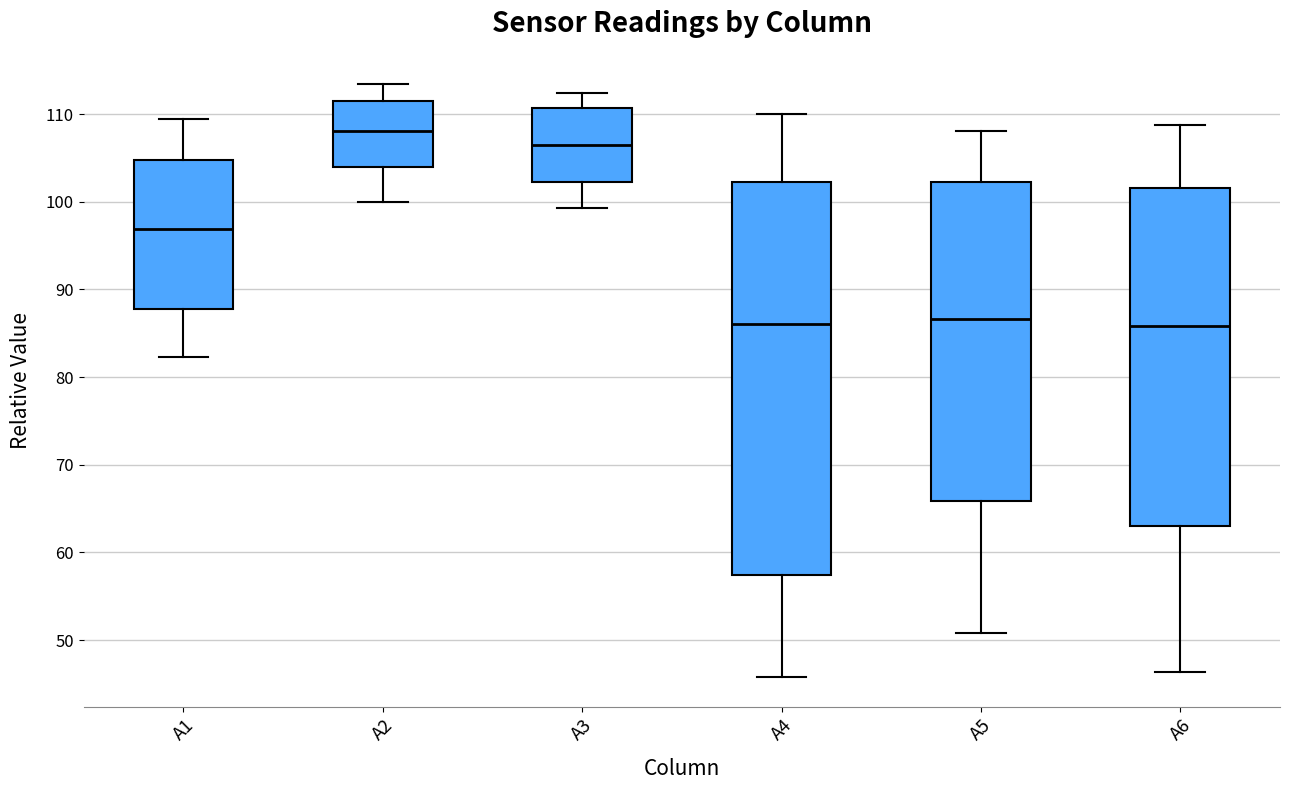

Reading left to right, transcribe this box plot: for each box, give where its median line is, the range the box spans, and where its two whiskers end, as read against the y-axis. The values are not printed on the chart, so give them approximately, as read against the axis.

A1: median 97, box 88 to 105, whiskers 82 to 109
A2: median 108, box 104 to 112, whiskers 100 to 113
A3: median 106, box 102 to 111, whiskers 99 to 112
A4: median 86, box 57 to 102, whiskers 46 to 110
A5: median 87, box 66 to 102, whiskers 51 to 108
A6: median 86, box 63 to 102, whiskers 46 to 109